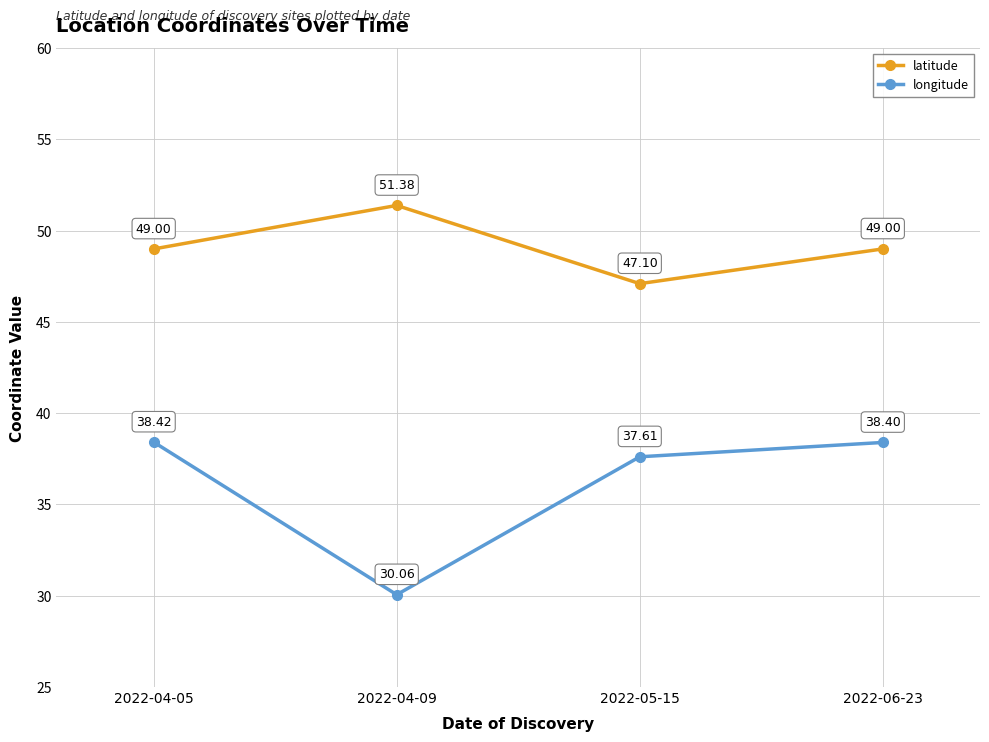

How many data points in latitude are above 48?

3